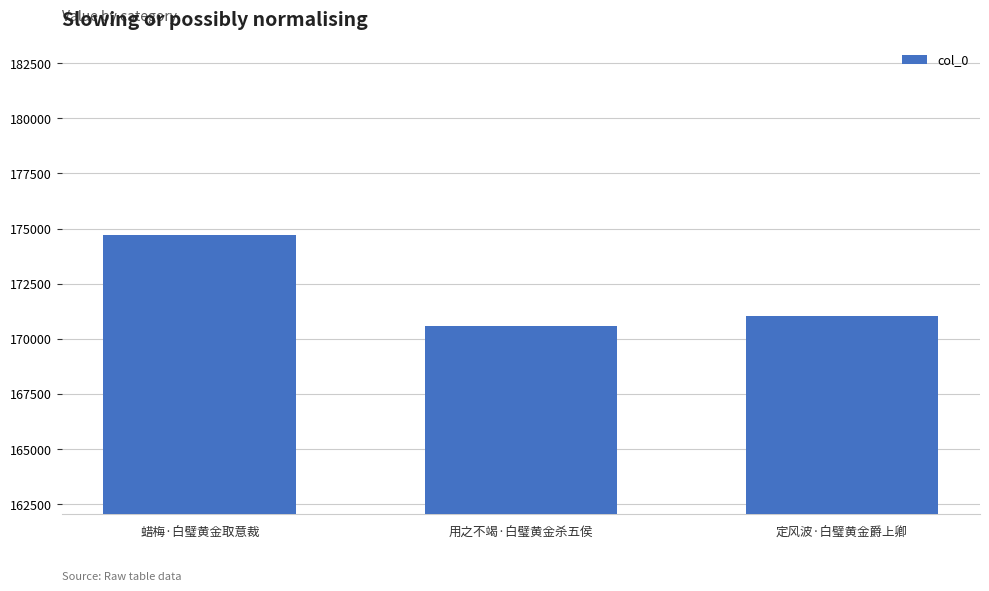

What is the label of the 2nd bar from the left?

用之不竭·白璧黄金杀五侯